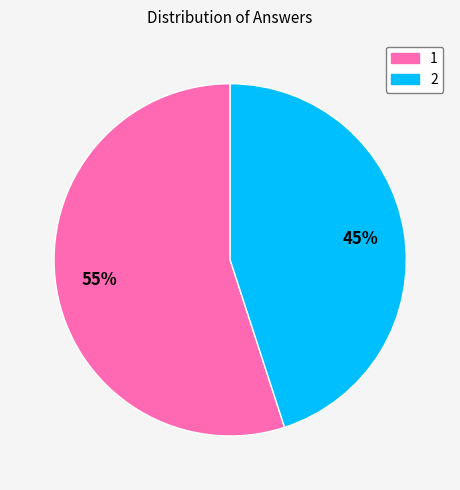

Rank the categories by value from lowest to highest.

2, 1